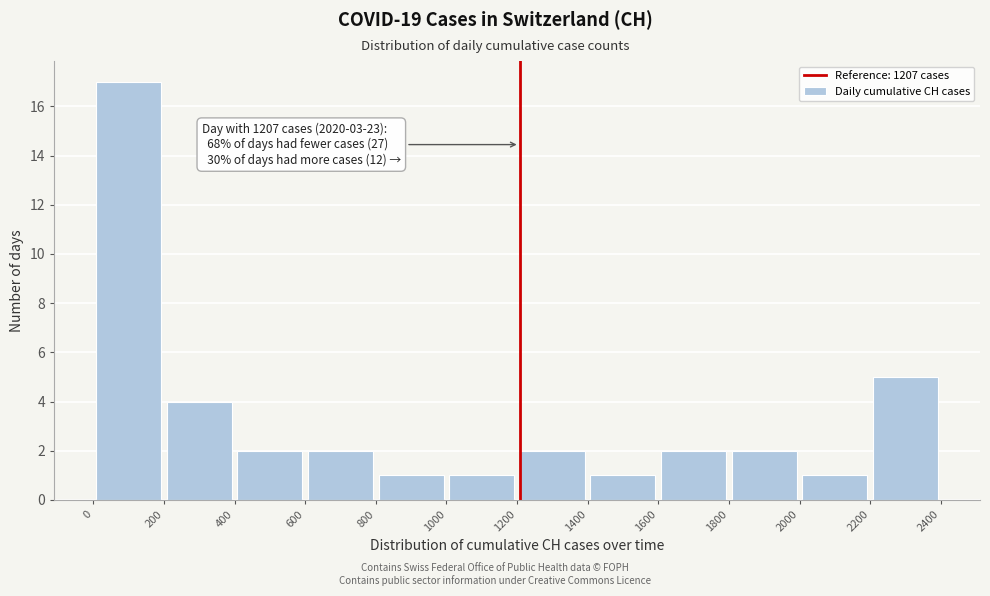

Over which range of the x-axis is the bar tallest?

0 to 200